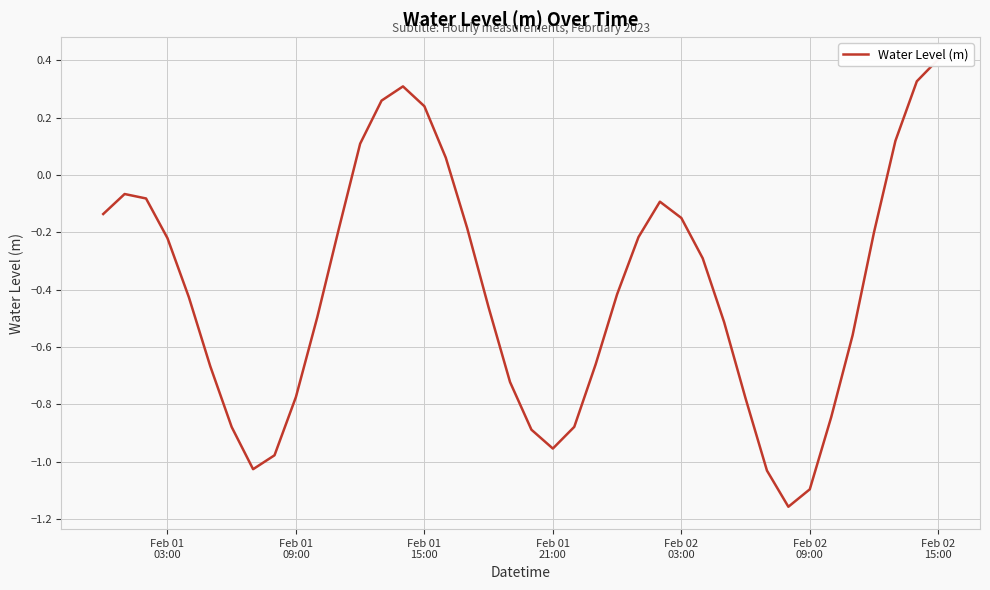

What is the smallest value displayed?

-1.2